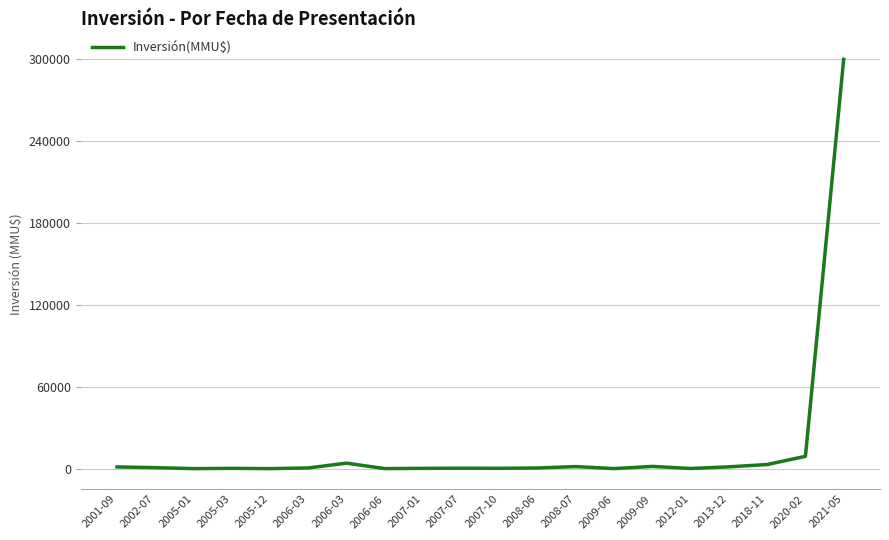

Is this an area chart (filled region under the line)?

No